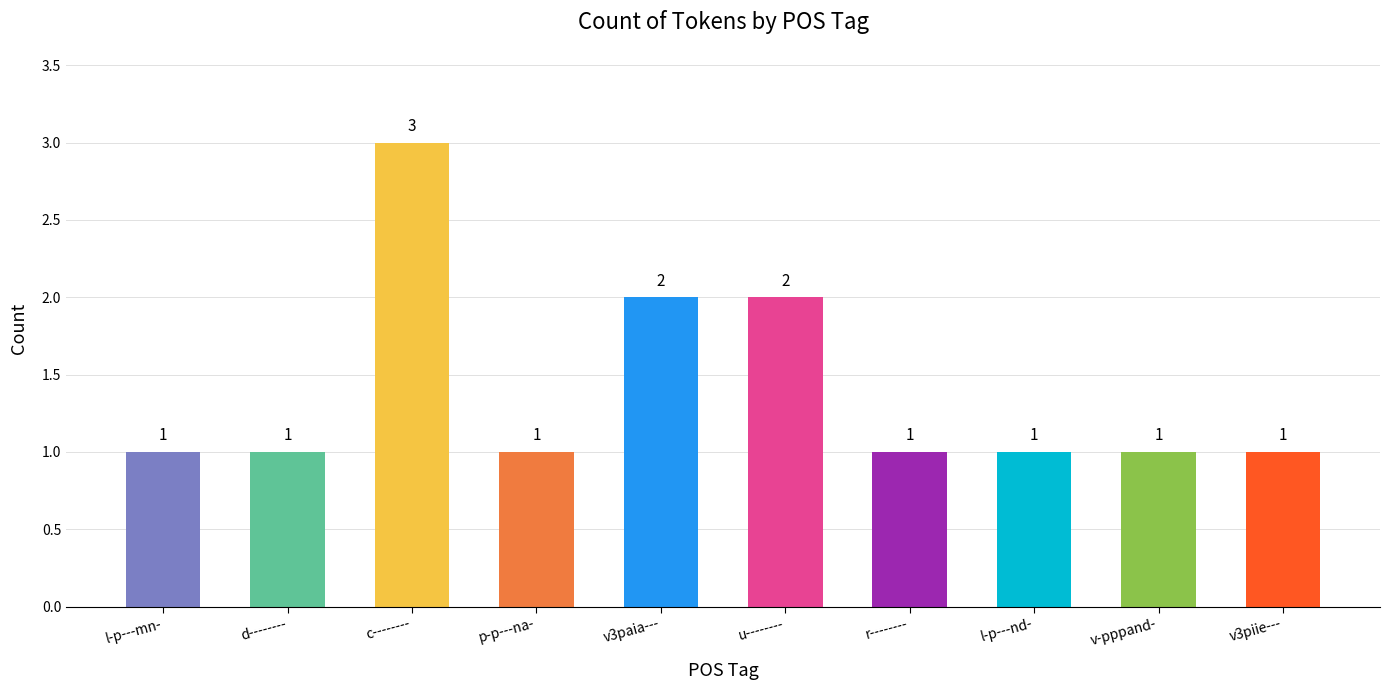

Are the bars horizontal?

No